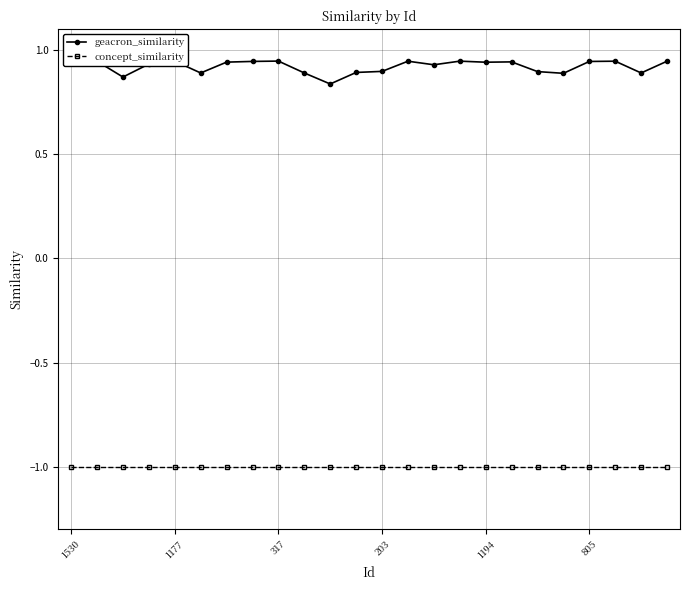

What is the average value of the geacron_similarity series?

0.9